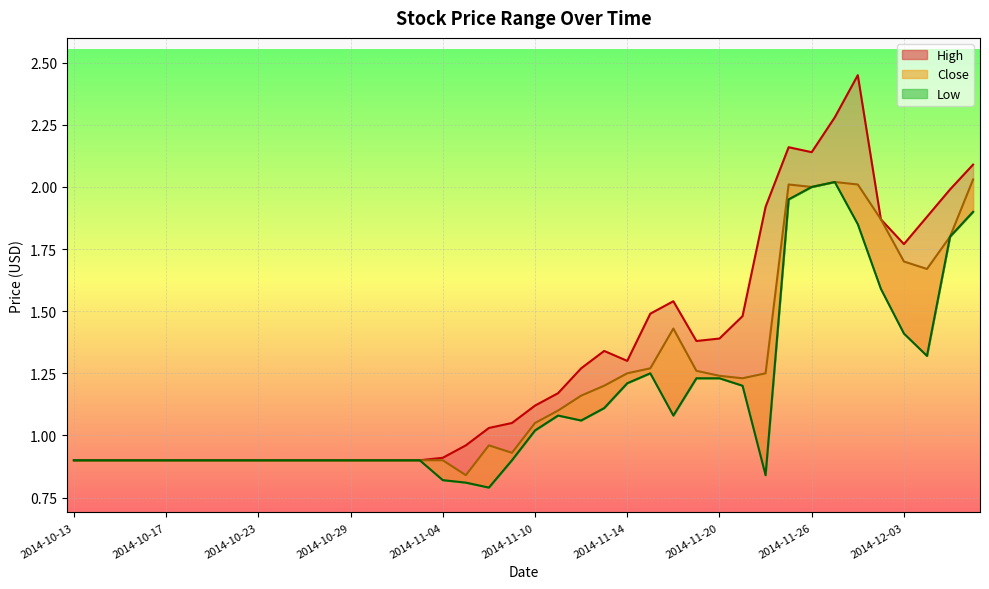

True or false: Low has a value of 0.5 at 2014-11-19.

False